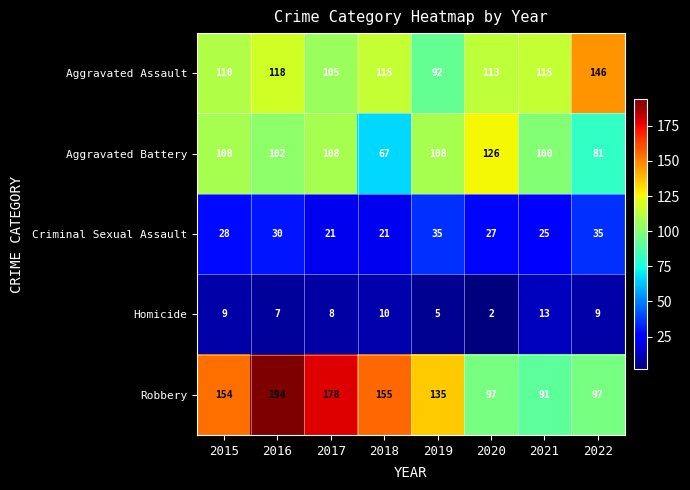

What is the sum of the Aggravated Assault values at 2021 and 2022?

261